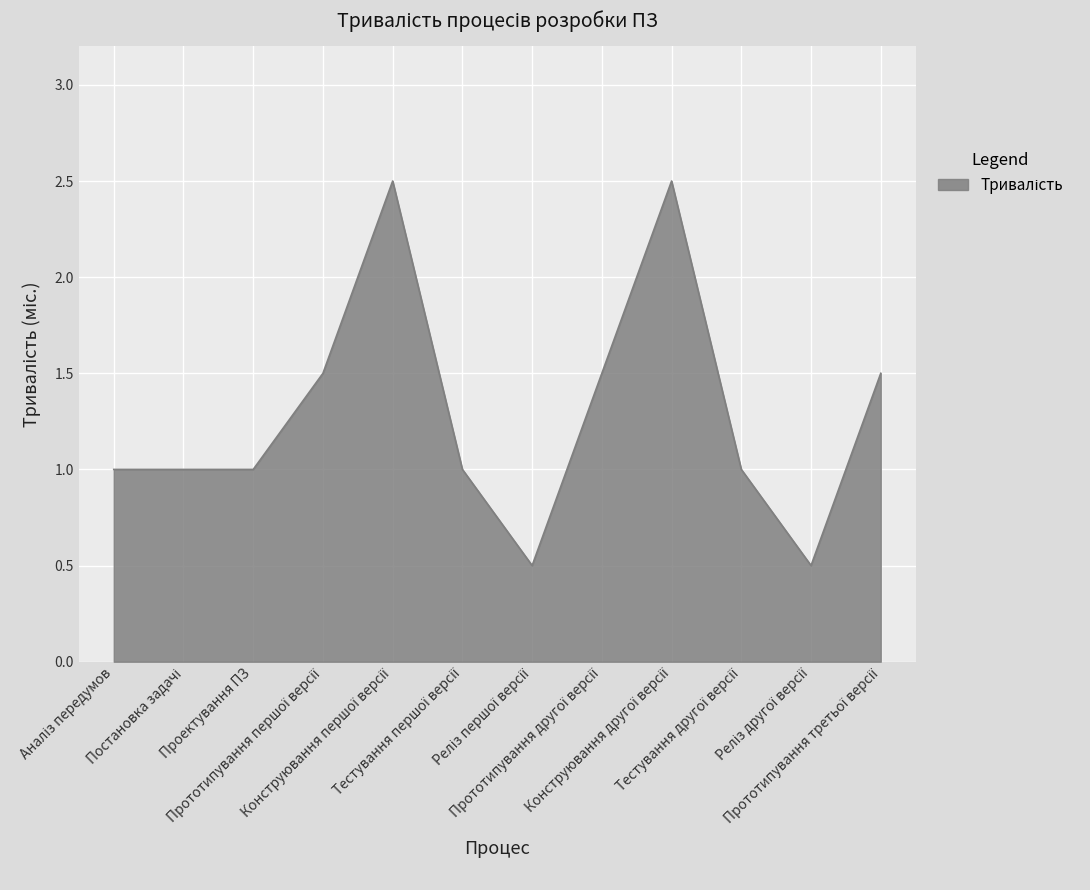

What is the minimum value shown in the chart?

0.5